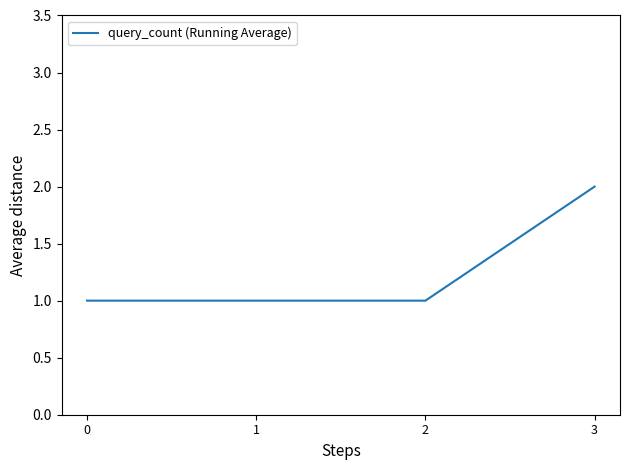

True or false: the data has more than 2 interior local peaks.

False